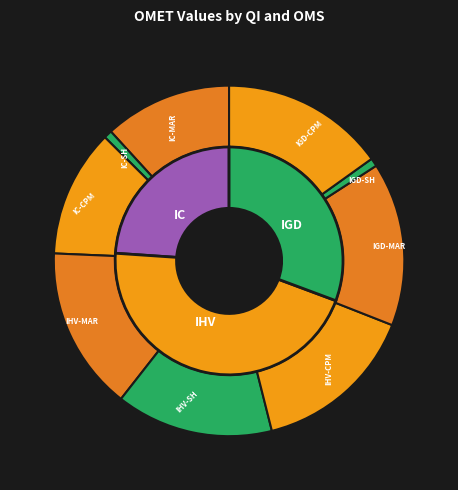

What percentage is the IC-CPM slice, to the nearest percent?

12%